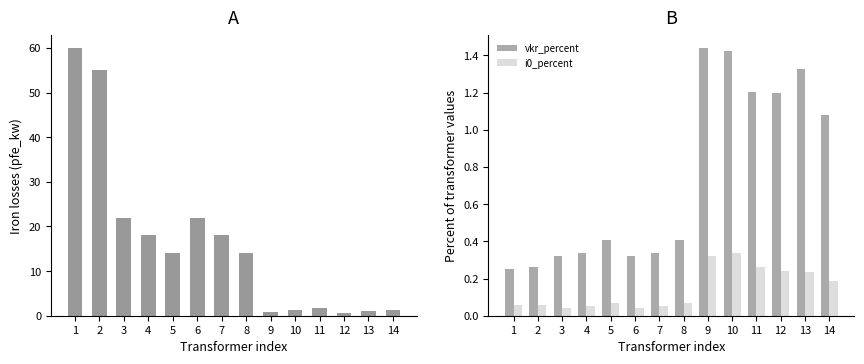

Reading left to right, transcribe all the data shown in this chart.

pfe_kw: 1=60.0	2=55.0	3=22.0	4=18.0	5=14.0	6=22.0	7=18.0	8=14.0	9=0.8	10=1.4	11=1.6	12=0.6	13=0.9	14=1.2
vkr_percent: 1=0.2	2=0.3	3=0.3	4=0.3	5=0.4	6=0.3	7=0.3	8=0.4	9=1.4	10=1.4	11=1.2	12=1.2	13=1.3	14=1.1
i0_percent: 1=0.1	2=0.1	3=0.0	4=0.1	5=0.1	6=0.0	7=0.1	8=0.1	9=0.3	10=0.3	11=0.3	12=0.2	13=0.2	14=0.2